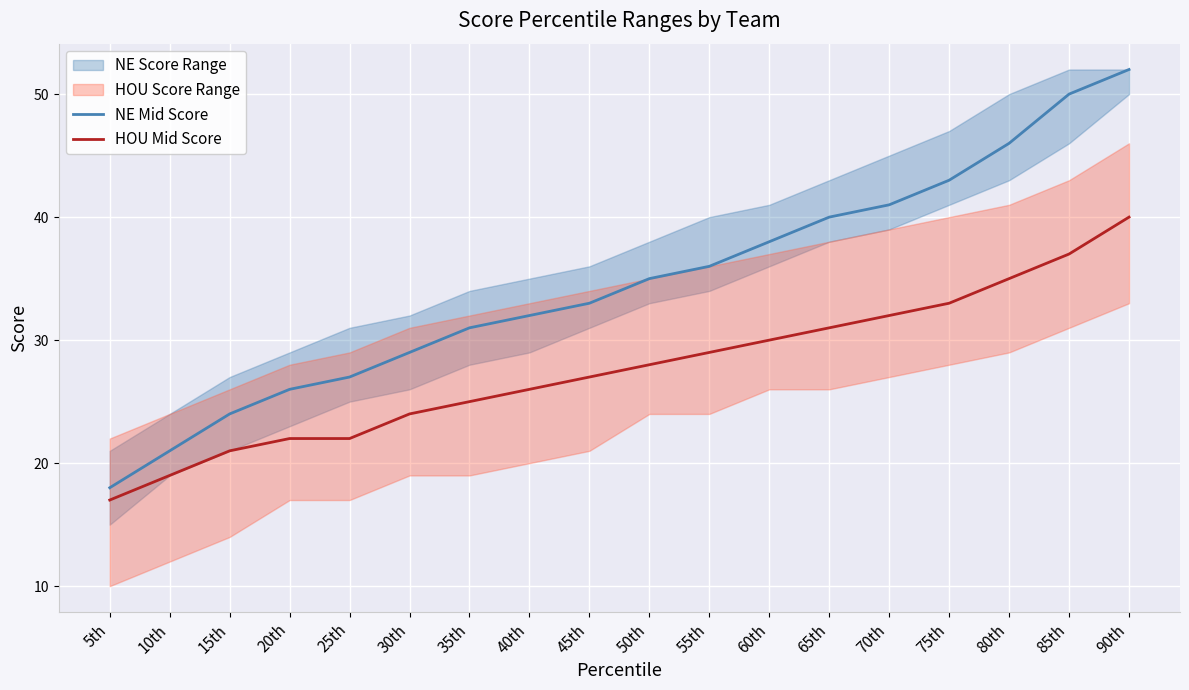

What is the difference between the HOU Mid Score values at 60th and 20th?

8